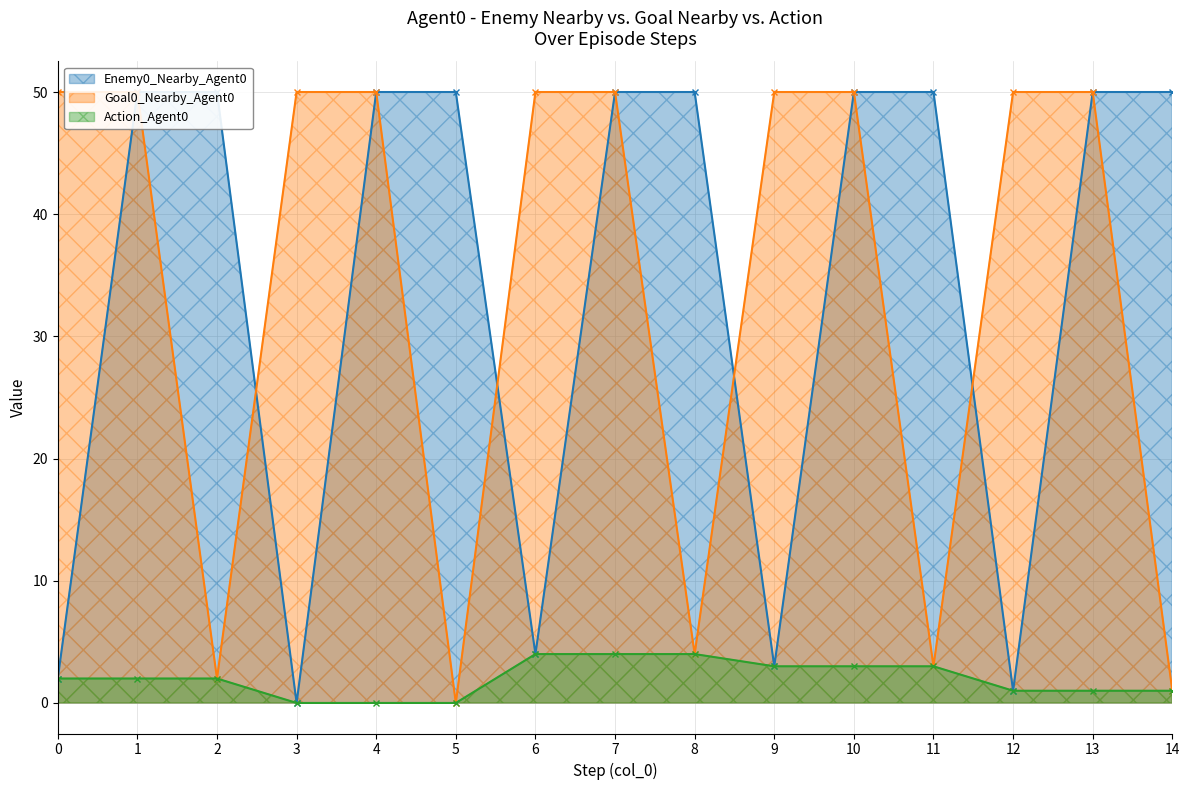

What are all the series names shown in the legend?

Enemy0_Nearby_Agent0, Goal0_Nearby_Agent0, Action_Agent0